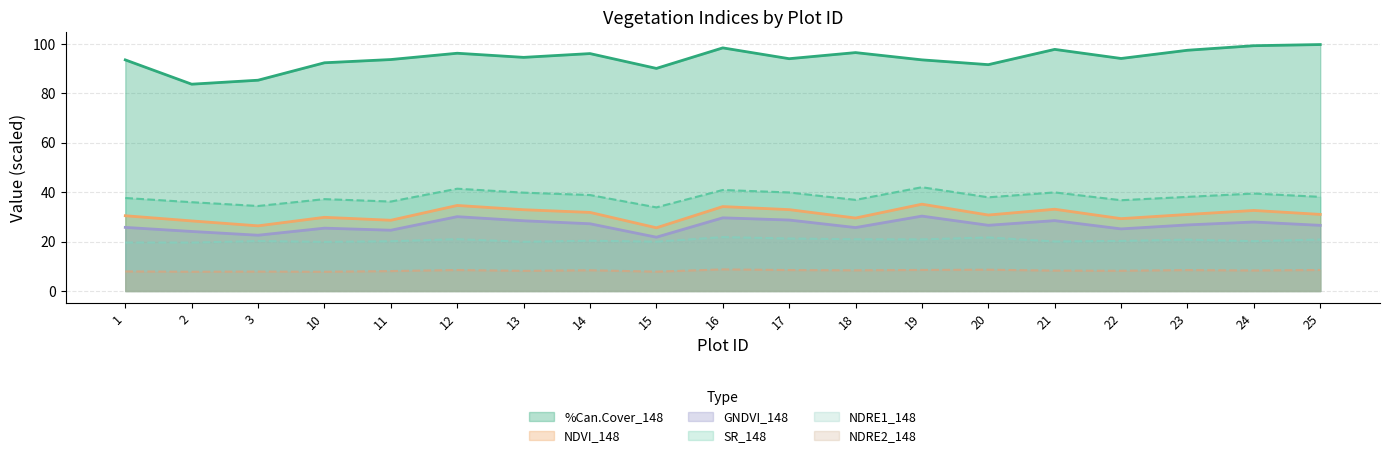

What is the smallest value displayed?

7.8